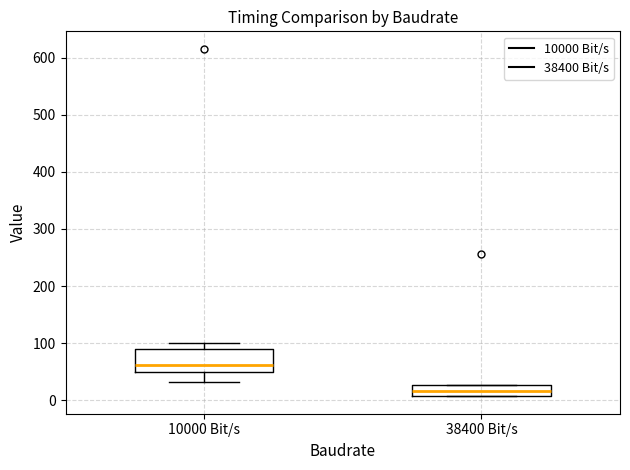

Where is the lower edge of the box for 10000 Bit/s on the y-axis? The values are not printed on the chart, so give them approximately, as read against the axis.

50